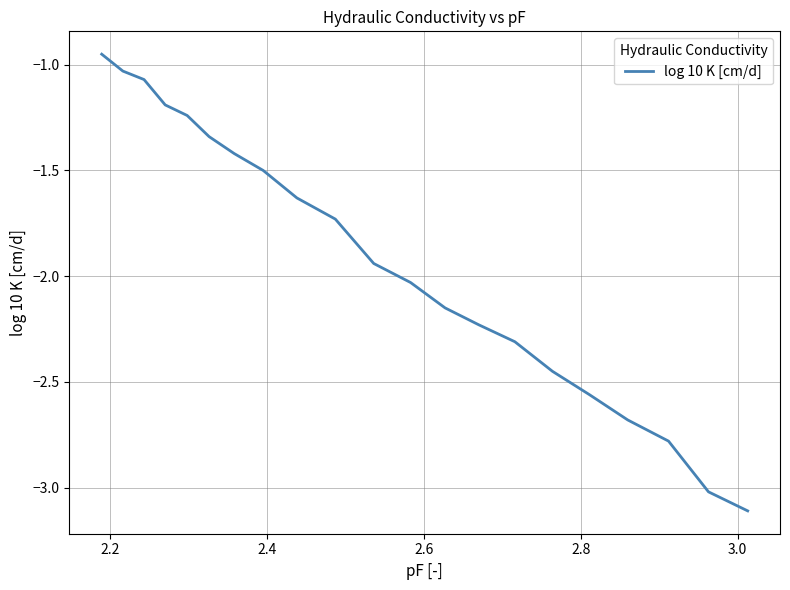

What is the smallest value displayed?

-3.1